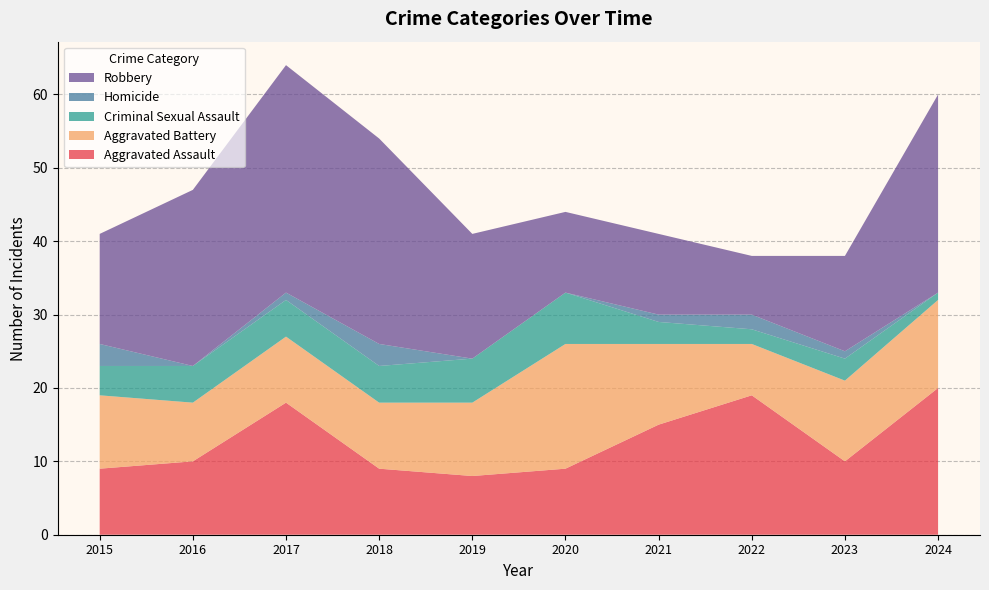

Reading right to left, extract all data points from this chart.

Aggravated Assault: 20	10	19	15	9	8	9	18	10	9
Aggravated Battery: 12	11	7	11	17	10	9	9	8	10
Criminal Sexual Assault: 1	3	2	3	7	6	5	5	5	4
Homicide: 0	1	2	1	0	0	3	1	0	3
Robbery: 27	13	8	11	11	17	28	31	24	15